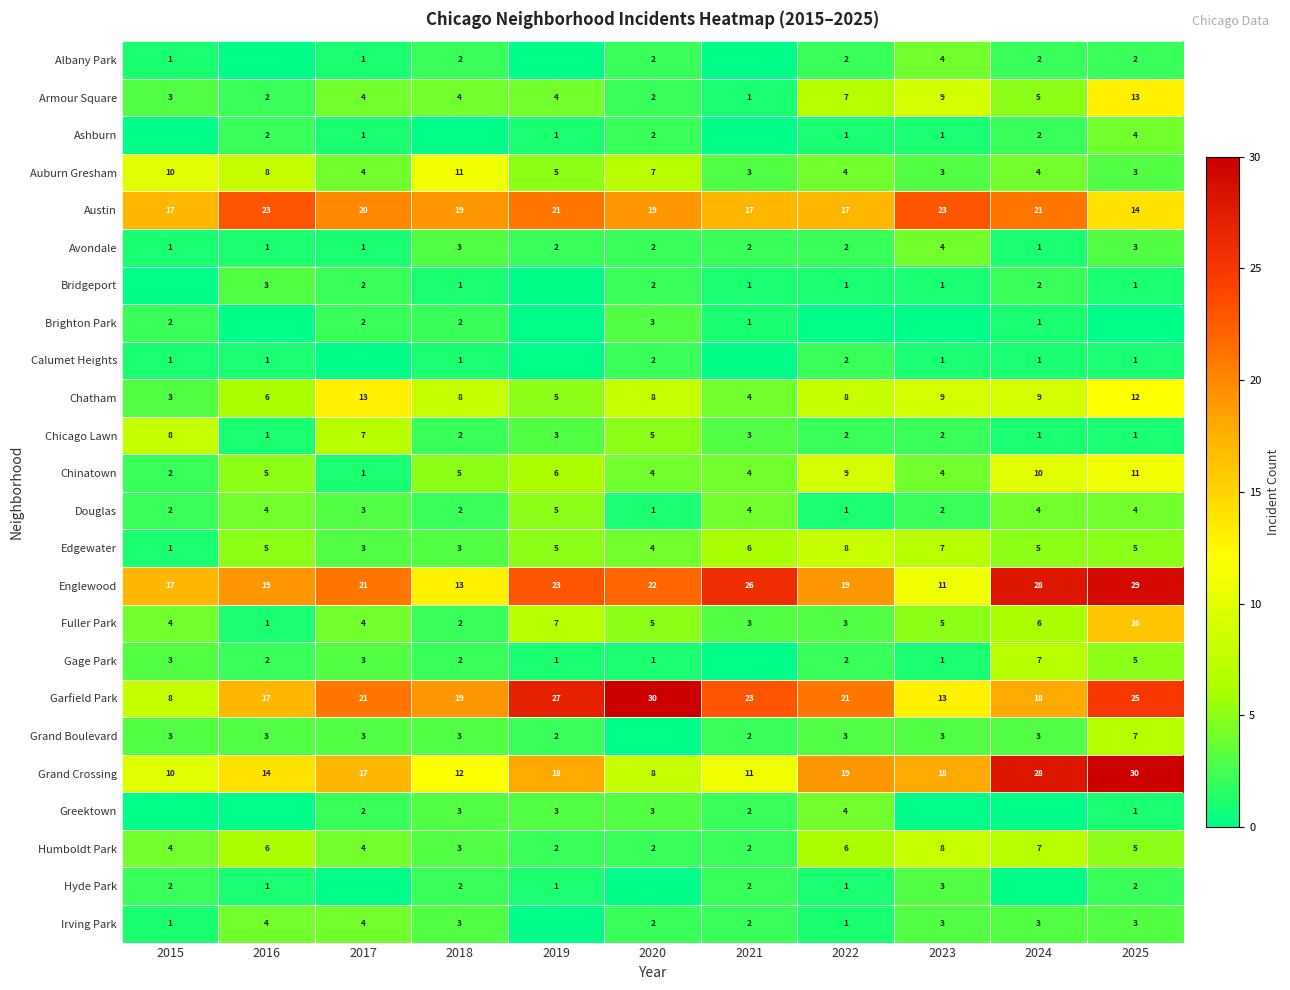

How many data points in Greektown are above 2?

4